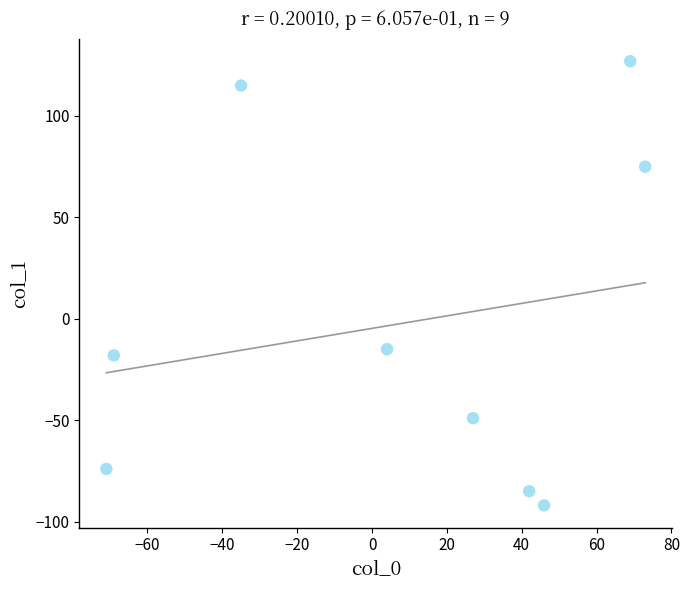

What Y value in the scatter plot is closest to 17?

-15